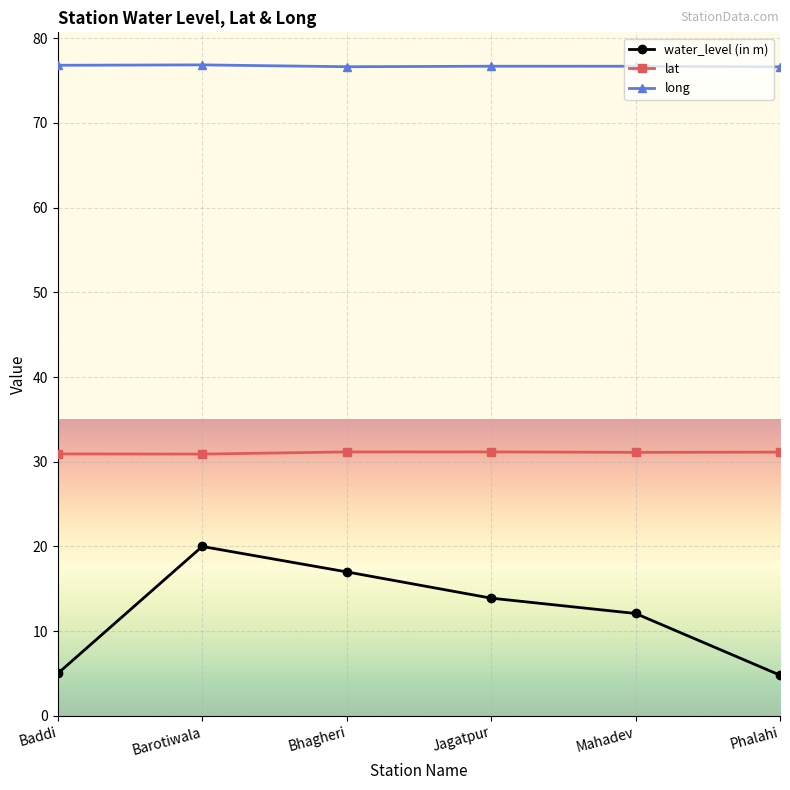

What is the total value across all series at Jagatpur?

121.7